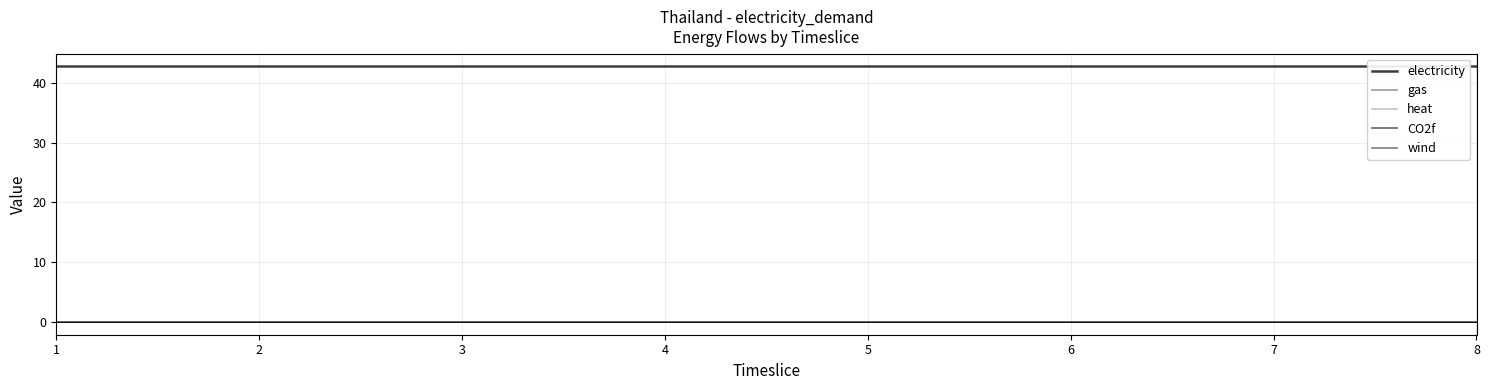

Which category has the lowest value in the wind series?

1